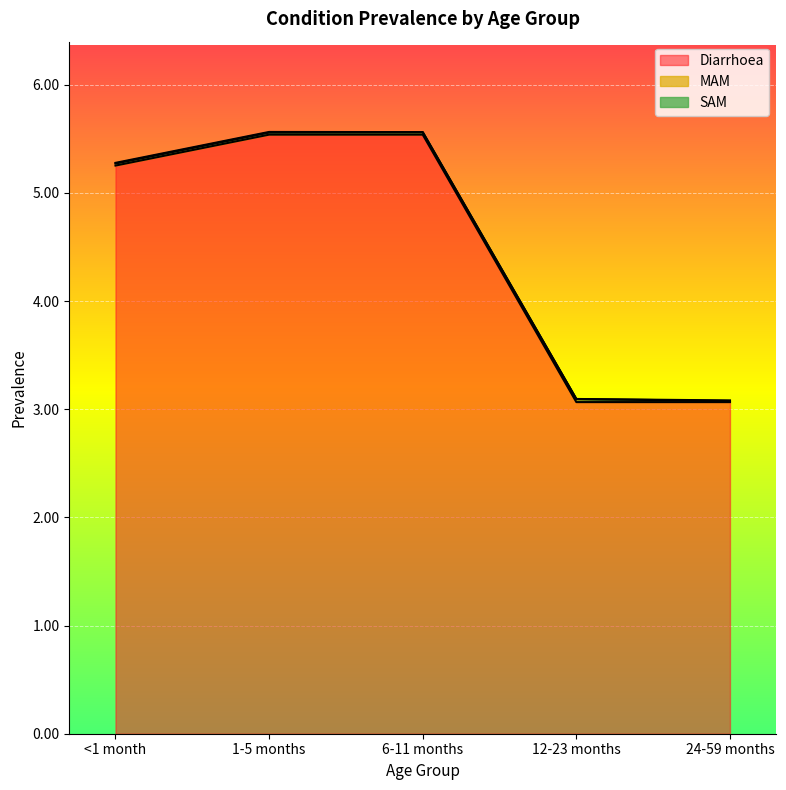

What is the value of the Diarrhoea point at the 3rd from the left?

5.5